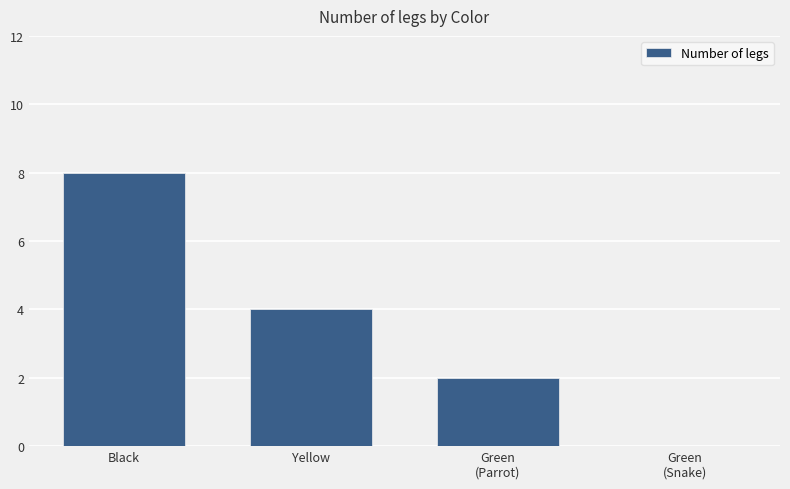

How many positive values are there?

3